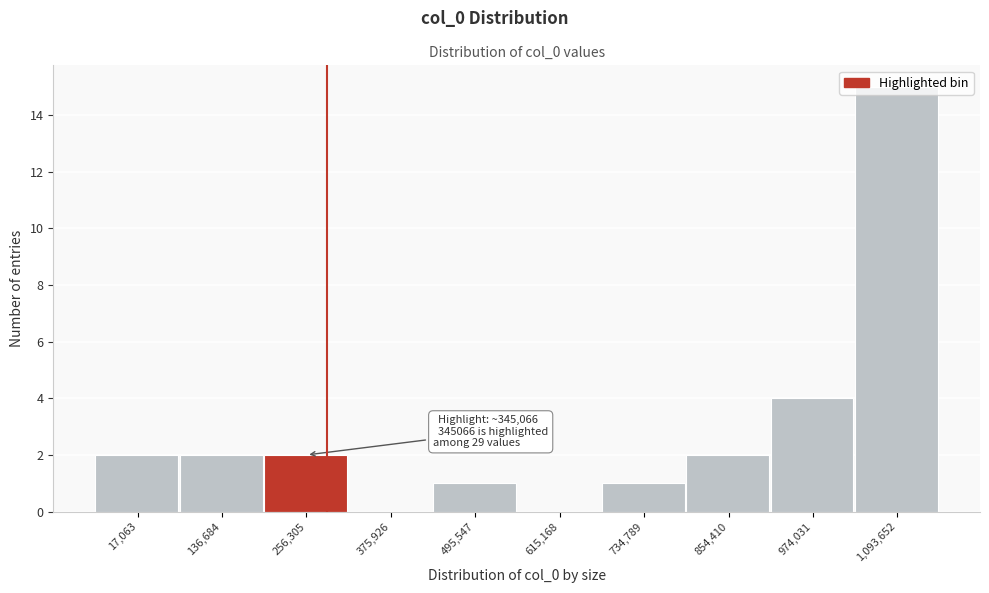

Between 17,063 and 734,789, which is larger?

17,063